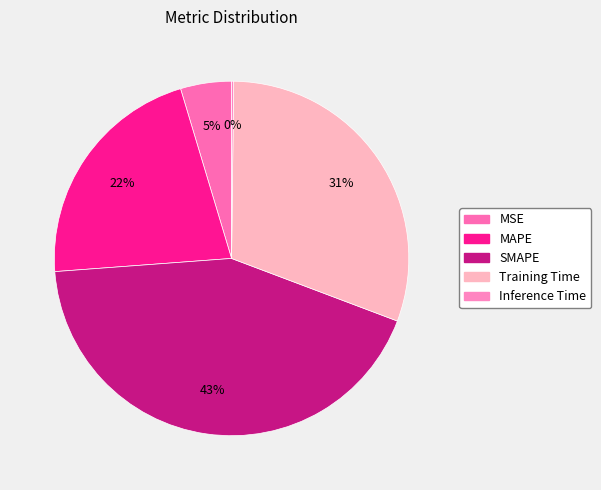

Which slice is the smallest?

Inference Time